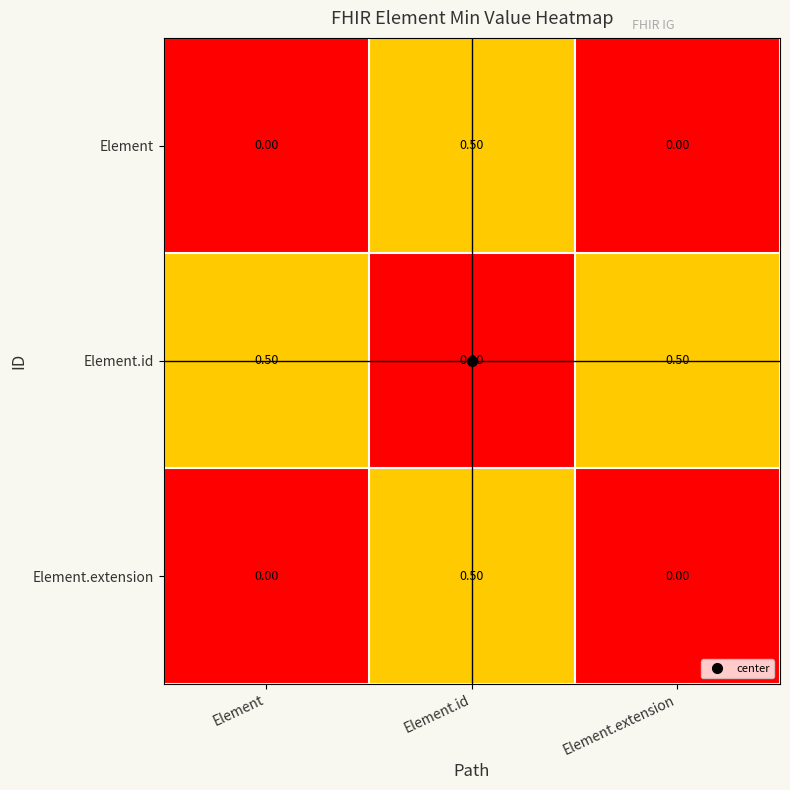

At which category is the sum across all series the highest?

Element.id